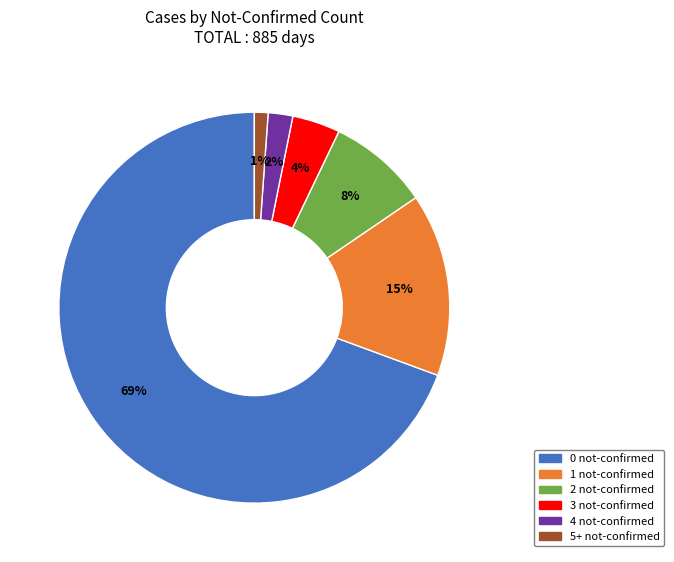

What is the smallest slice in the pie chart?

5+ not-confirmed